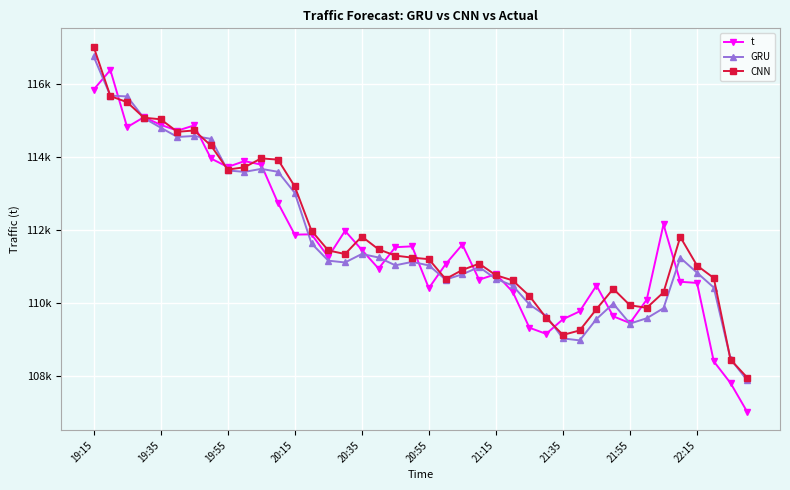

Which series has the largest range (max minus min)?

t